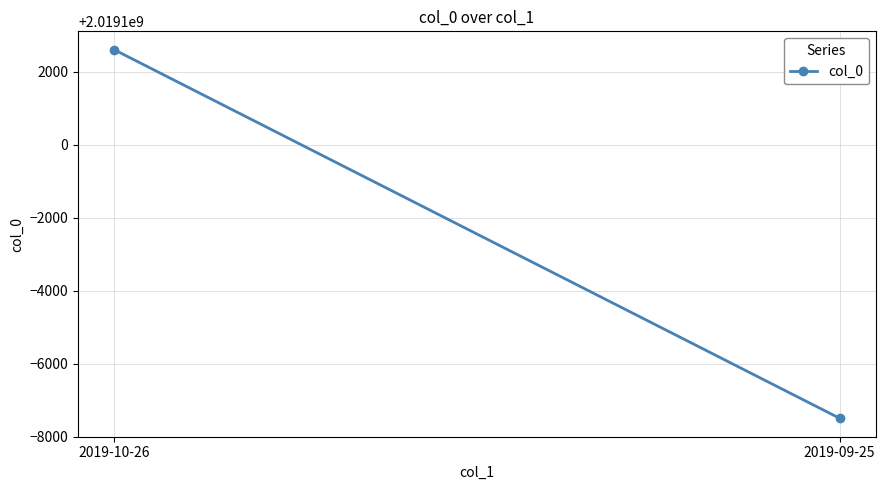

How many categories are shown in the chart?

2